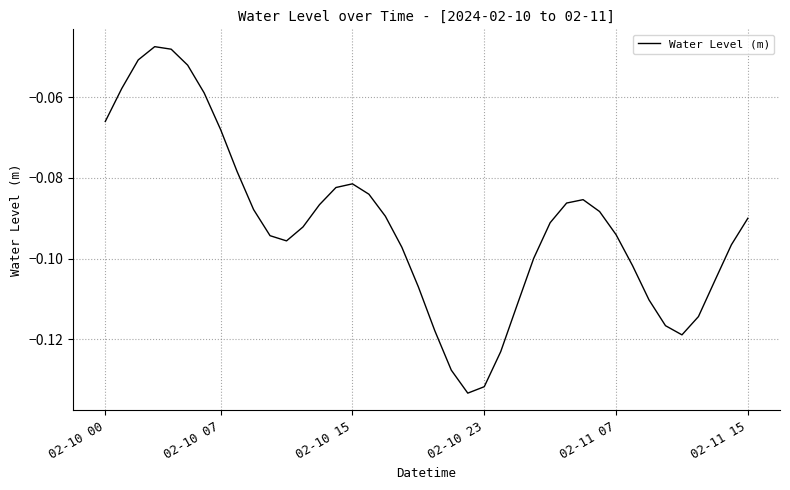

How many series are shown in this chart?

1